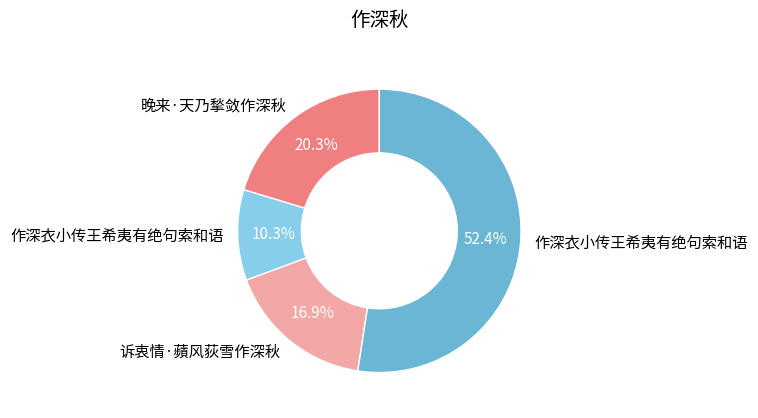

Is there a majority slice in this chart?

Yes